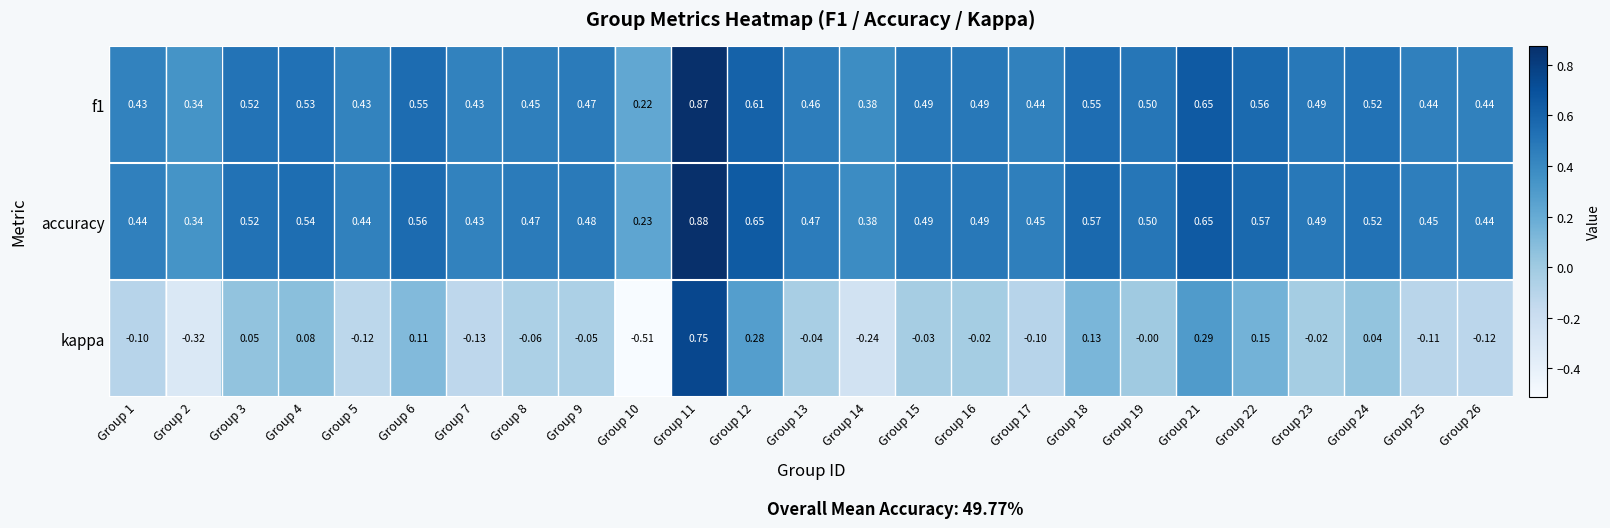

Between Group 11 and Group 18, which series saw the biggest shift?

kappa